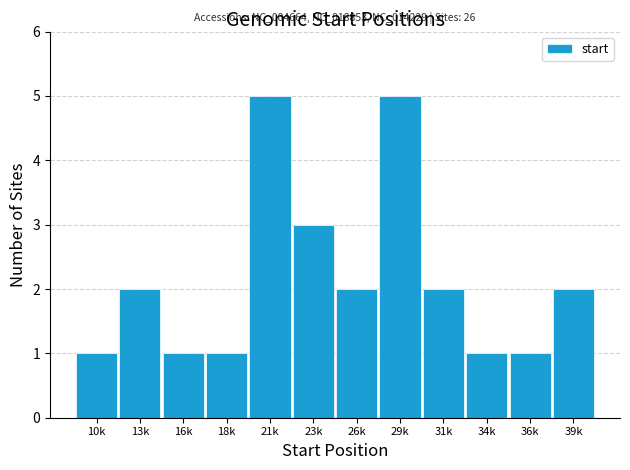

Reading left to right, extract all data points from this chart.

1	2	1	1	5	3	2	5	2	1	1	2